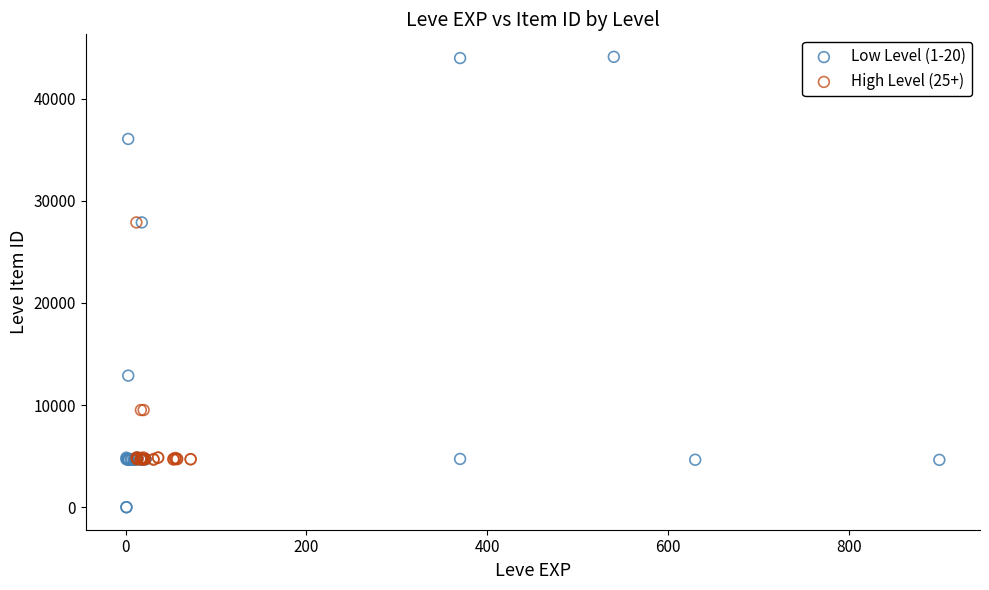

Which series contains the highest Y value?

Low Level (1-20)